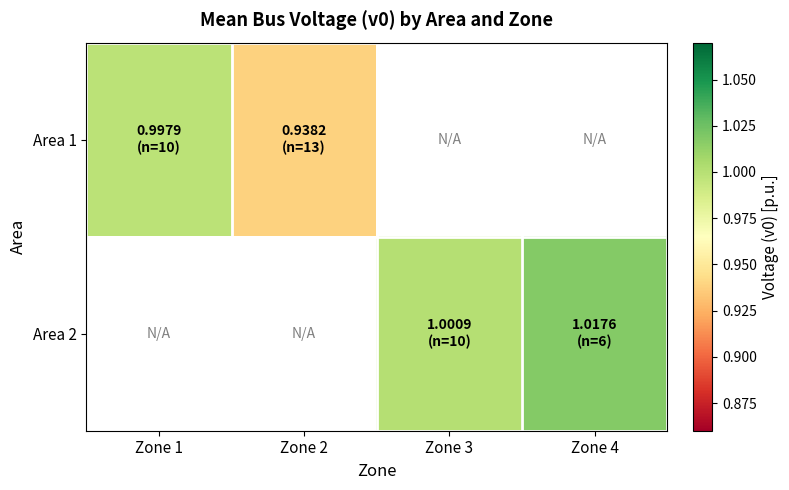

Is the value of Area 2 at Zone 1 greater than the value of Area 1 at Zone 3?

No